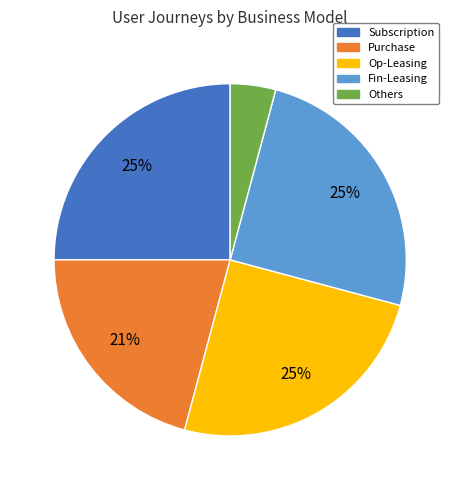

Is there any slice that represents more than half of the pie?

No